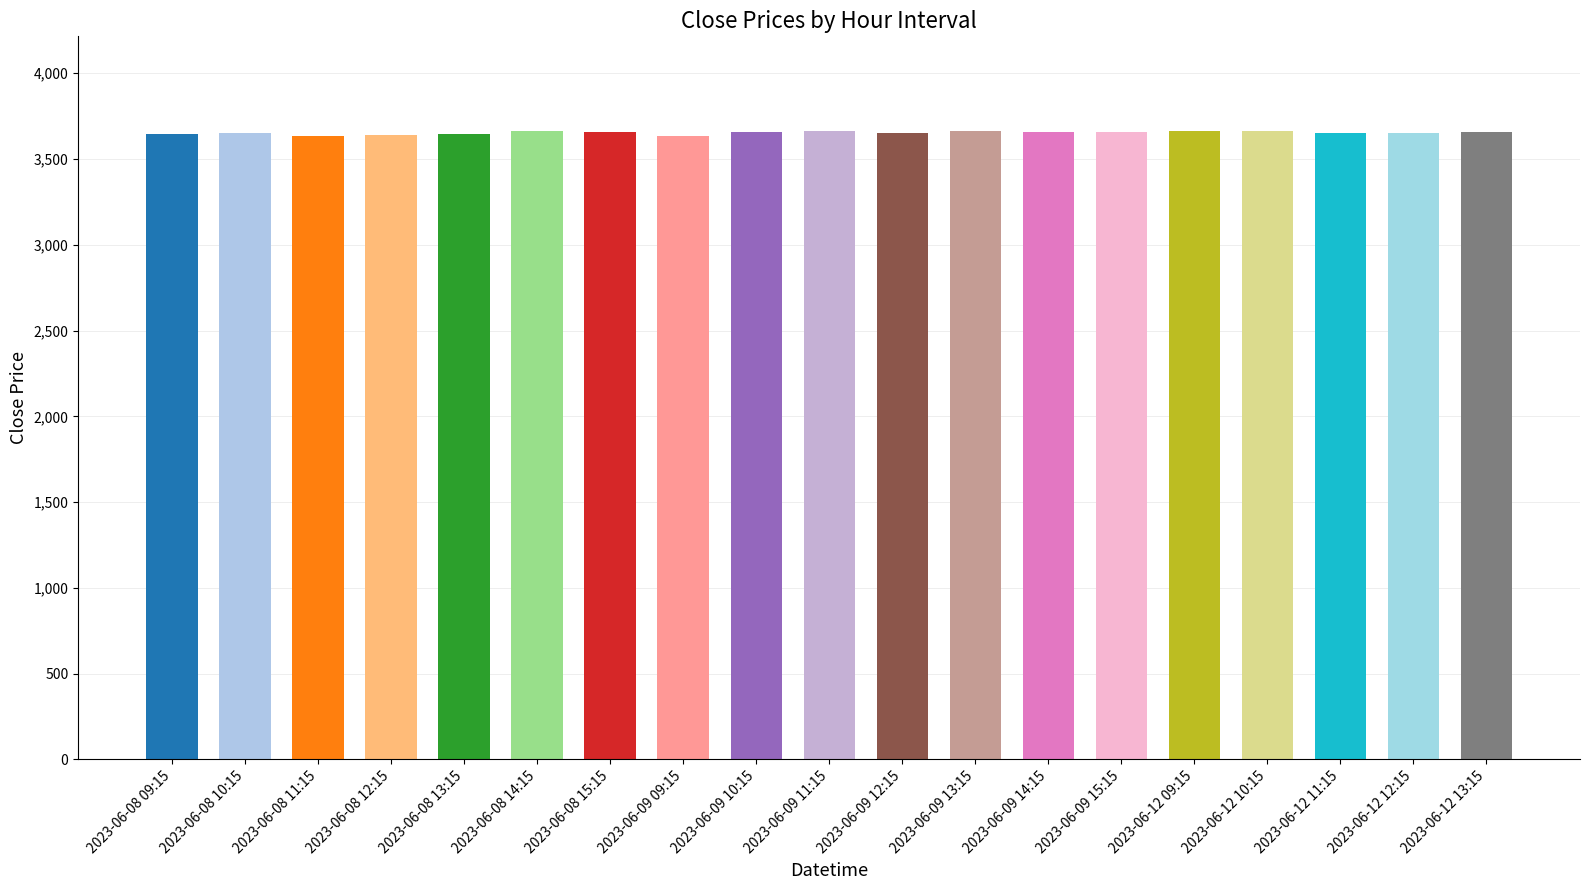

How many bars are there in total?

19